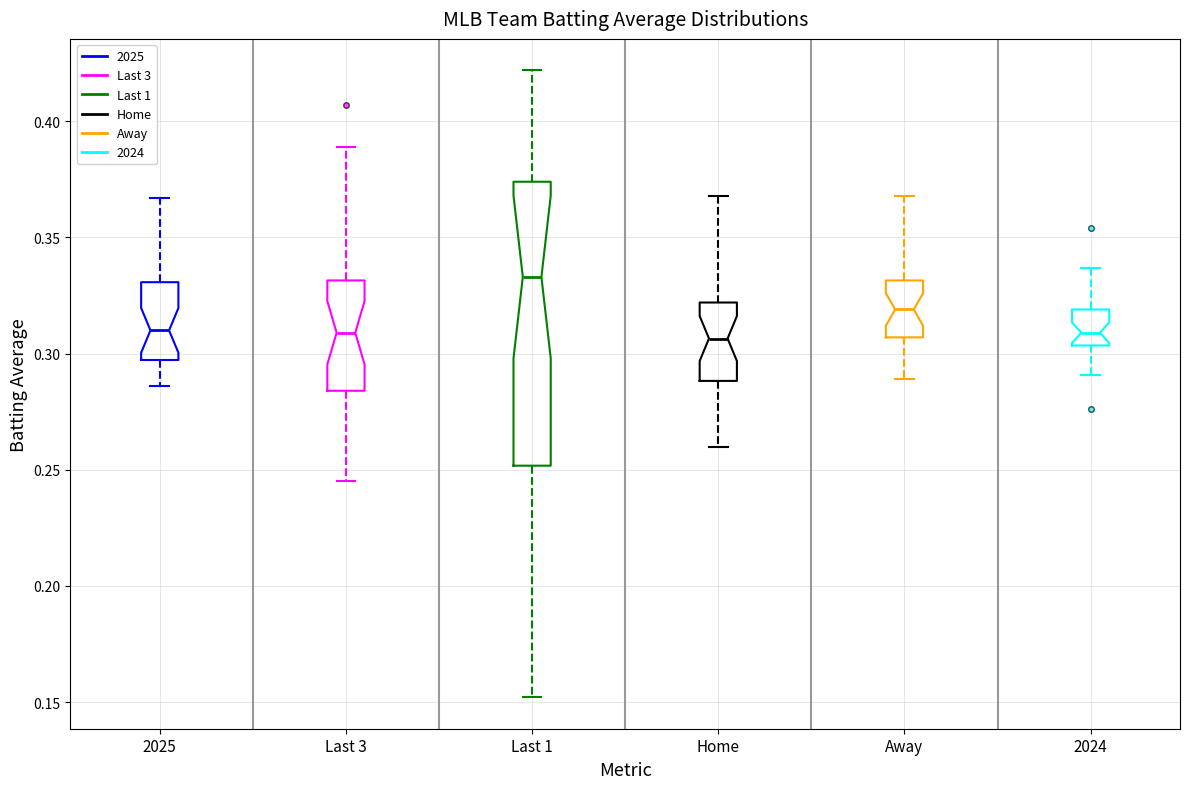

Reading left to right, read every box against the y-axis: the position of its median line, the range the box covers, and the ends of its whiskers. The values are not printed on the chart, so give them approximately, as read against the axis.

2025: median 0.310, box 0.295 to 0.330, whiskers 0.285 to 0.365
Last 3: median 0.310, box 0.285 to 0.330, whiskers 0.245 to 0.390
Last 1: median 0.335, box 0.250 to 0.375, whiskers 0.150 to 0.420
Home: median 0.305, box 0.290 to 0.320, whiskers 0.260 to 0.370
Away: median 0.320, box 0.305 to 0.330, whiskers 0.290 to 0.370
2024: median 0.310, box 0.305 to 0.320, whiskers 0.290 to 0.335